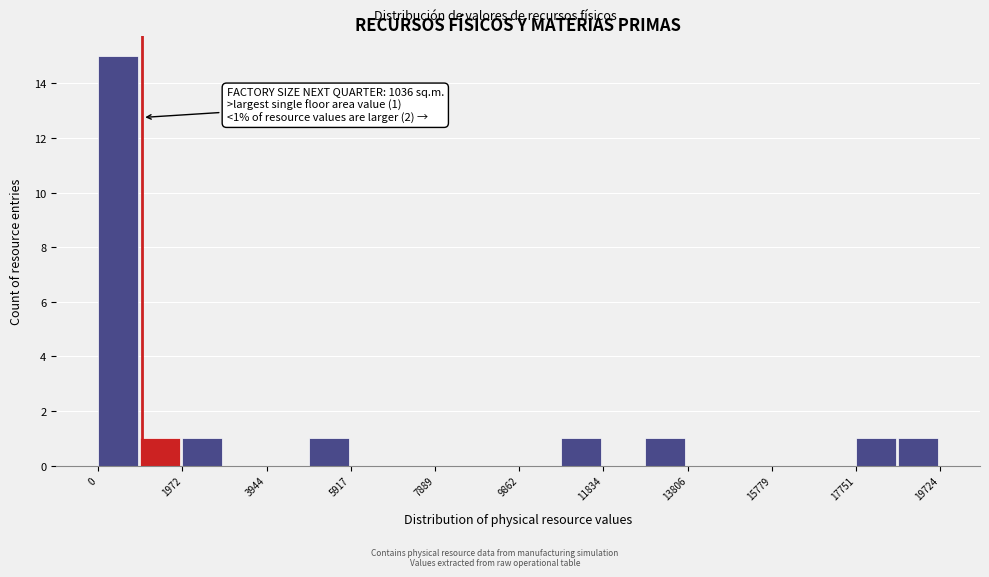

Which range on the x-axis has the tallest bar?

0 to 1000